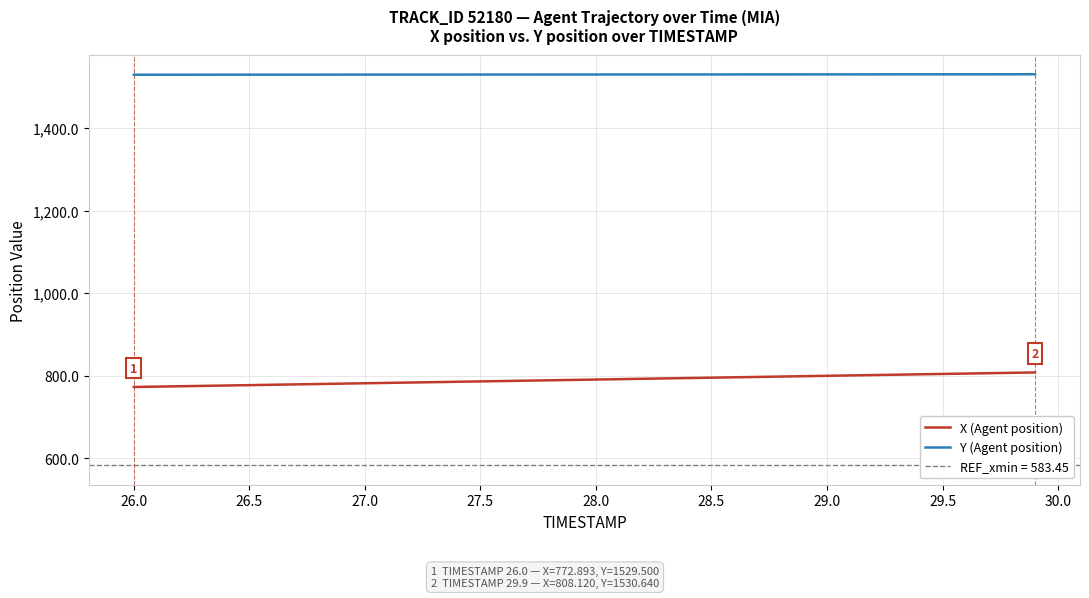

What is the highest value of the Y (Agent position) series?

1530.6